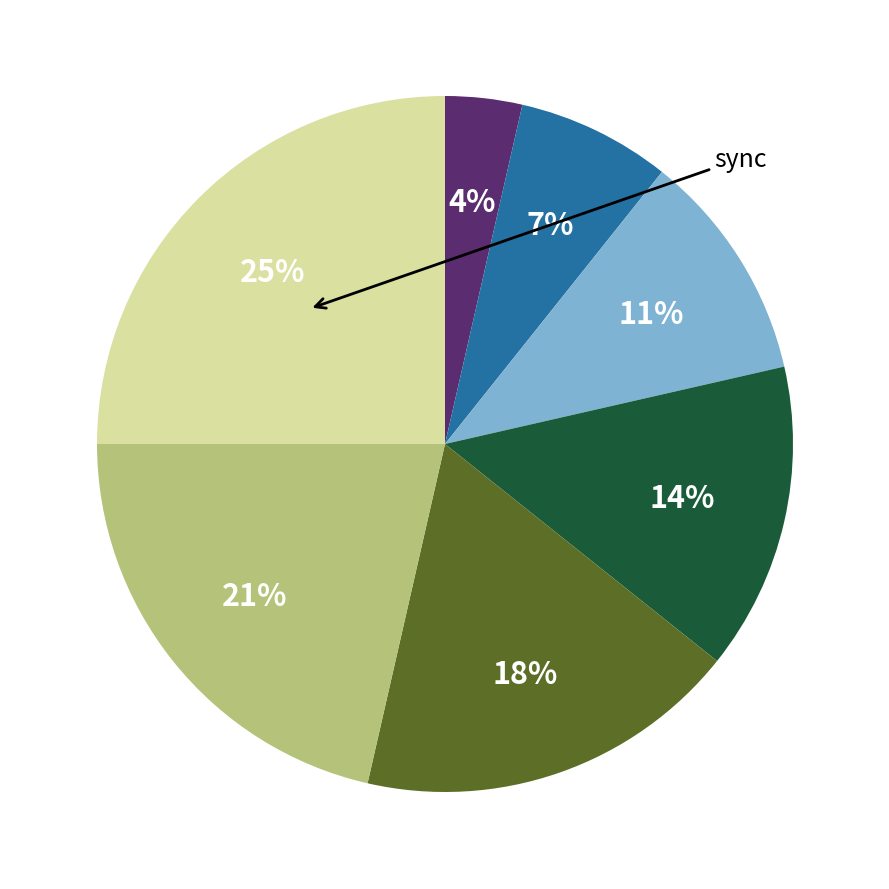

Is there any slice that represents more than half of the pie?

No